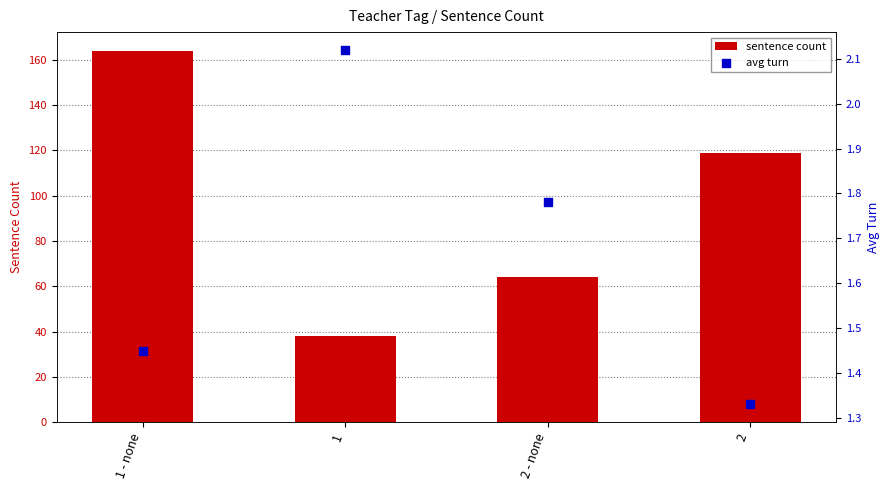

Which series has the largest Y range (max minus min)?

sentence count